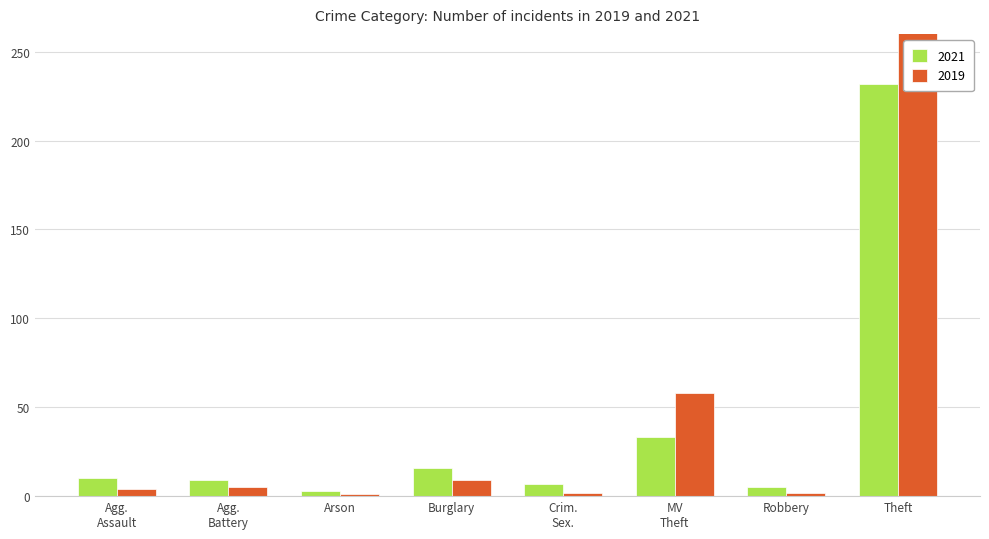

Rank the series at Arson from lowest to highest value.

2019, 2021